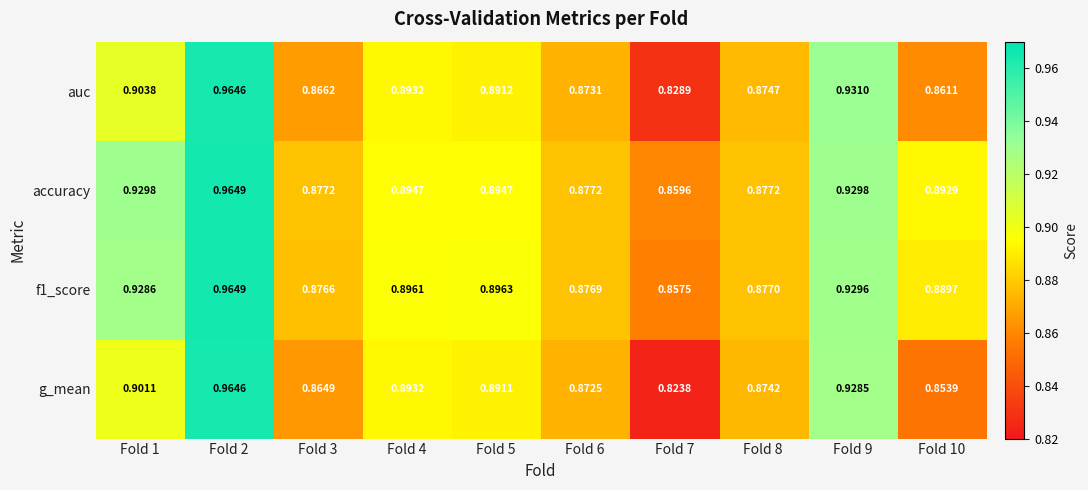

At which category is the sum across all series the highest?

Fold 2